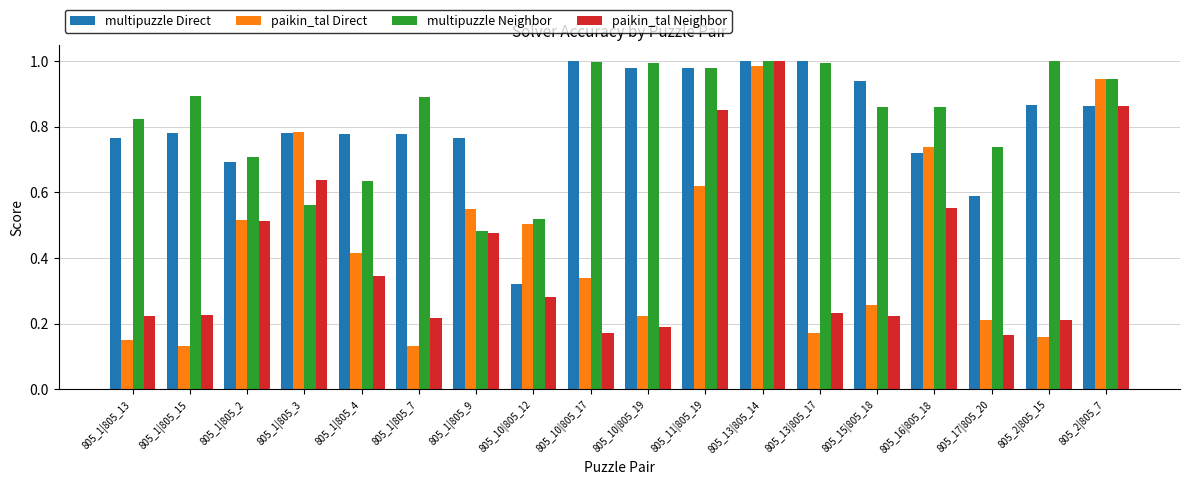

At which label does multipuzzle Direct reach its minimum?

805_10|805_12